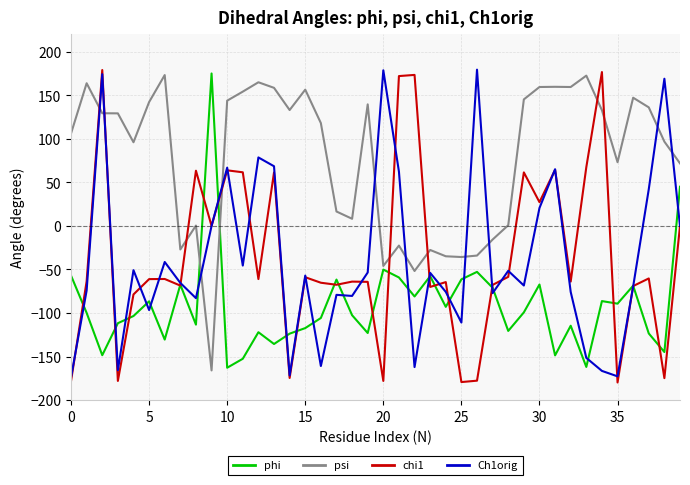

How many values in phi are above zero?

2